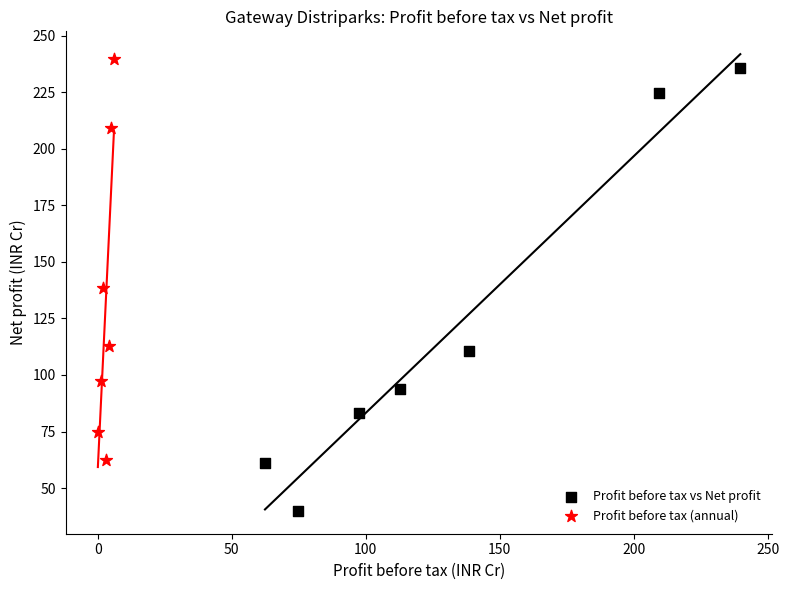

Which series has the largest Y range (max minus min)?

Profit before tax vs Net profit